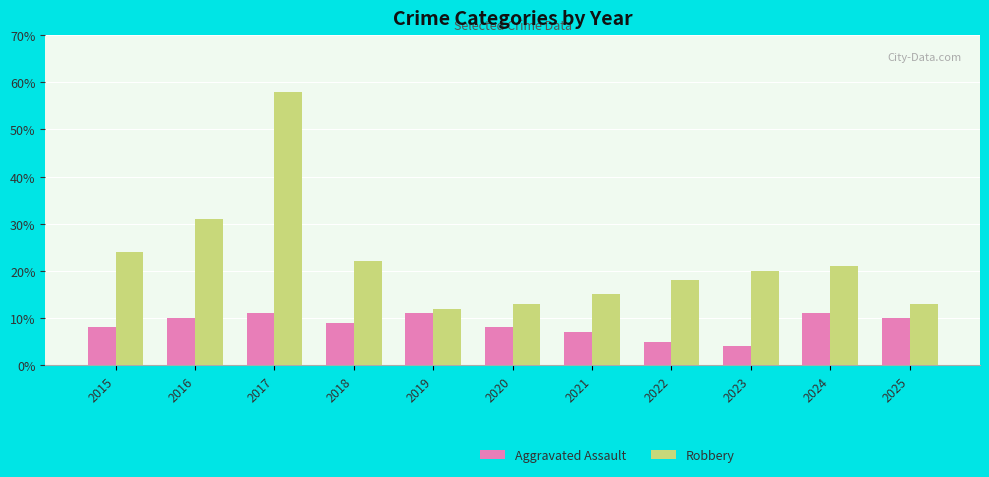

List the series in order of their overall mean, lowest first.

Aggravated Assault, Robbery